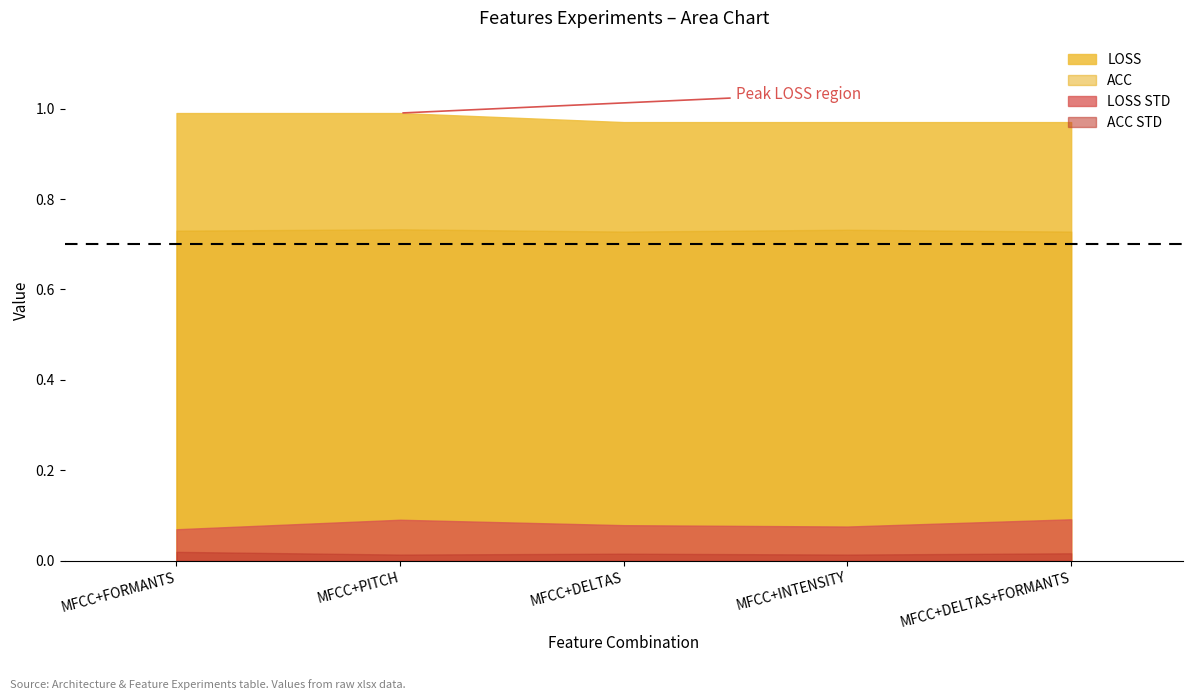

What position from the left is MFCC+DELTAS+FORMANTS?

5